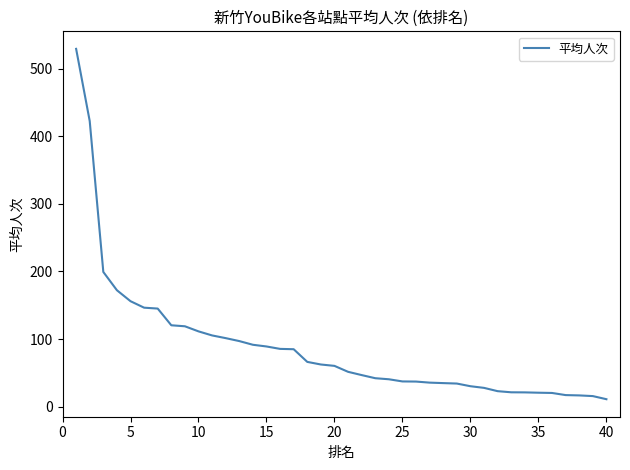

What is the greatest value displayed?

529.4